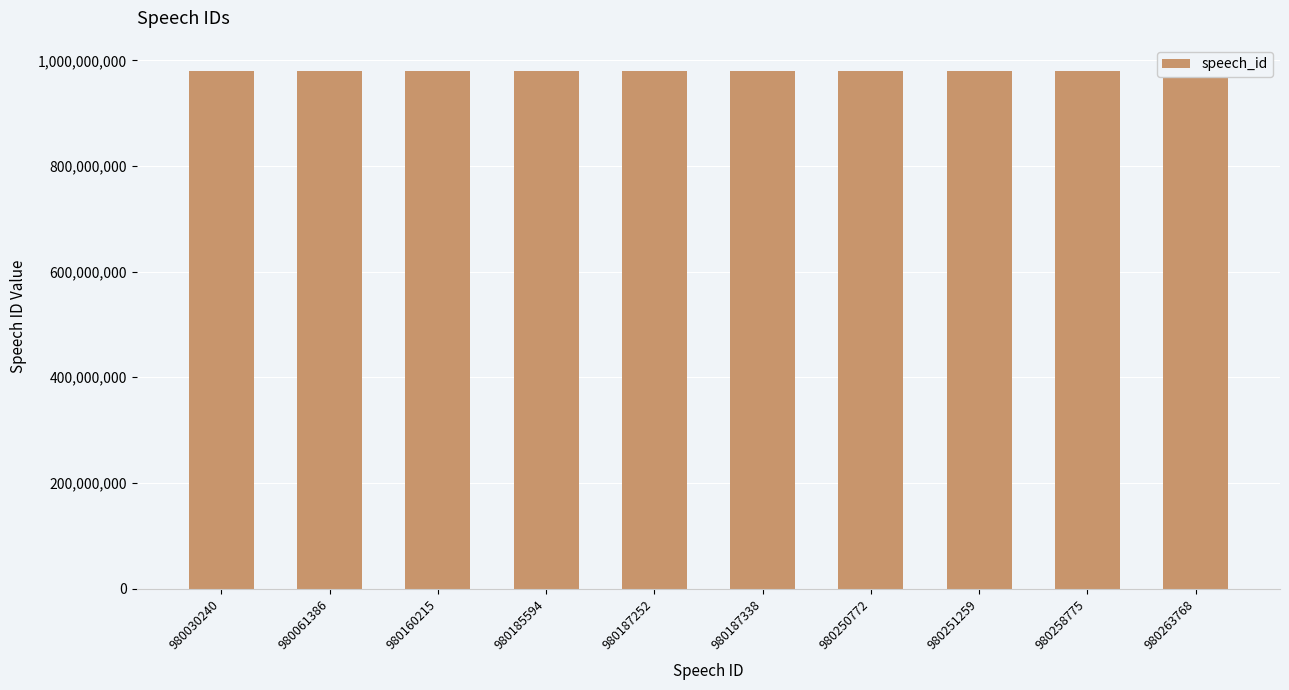

Between 980185594 and 980061386, which is larger?

980185594